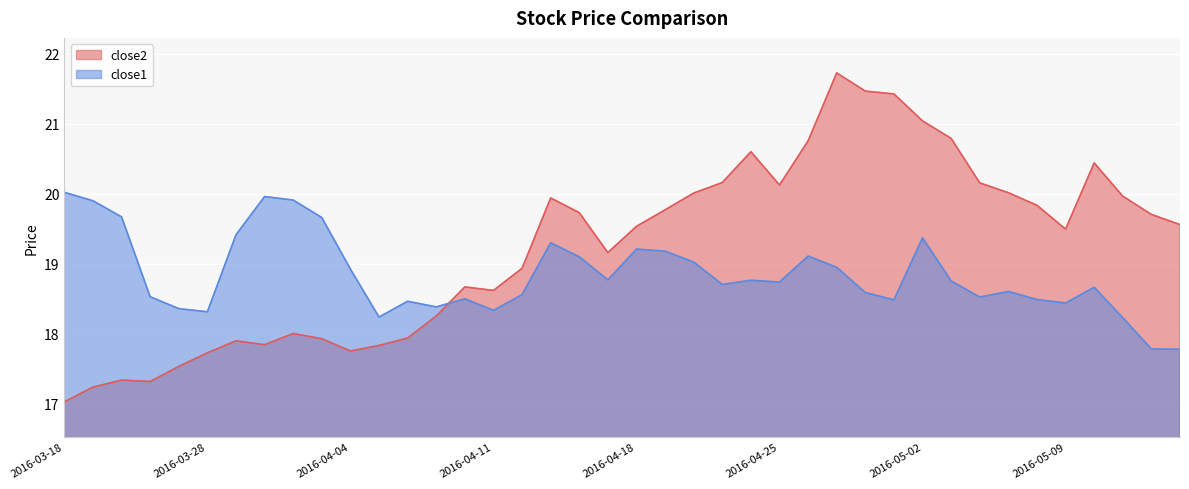

How many distinct data groups are displayed?

2